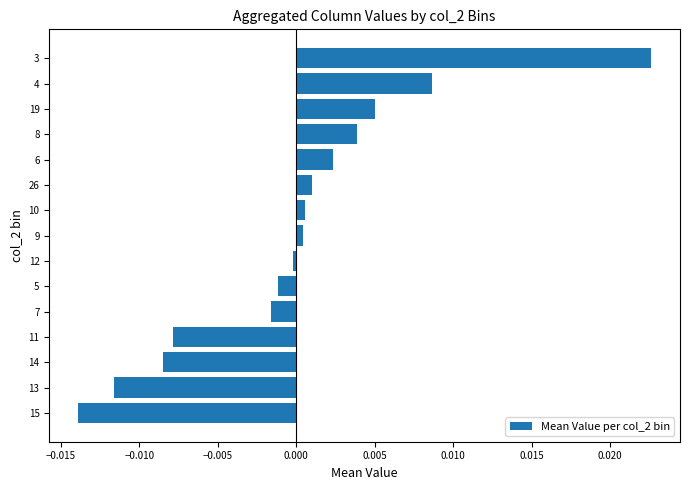

Which label corresponds to the smallest value in the chart?

15